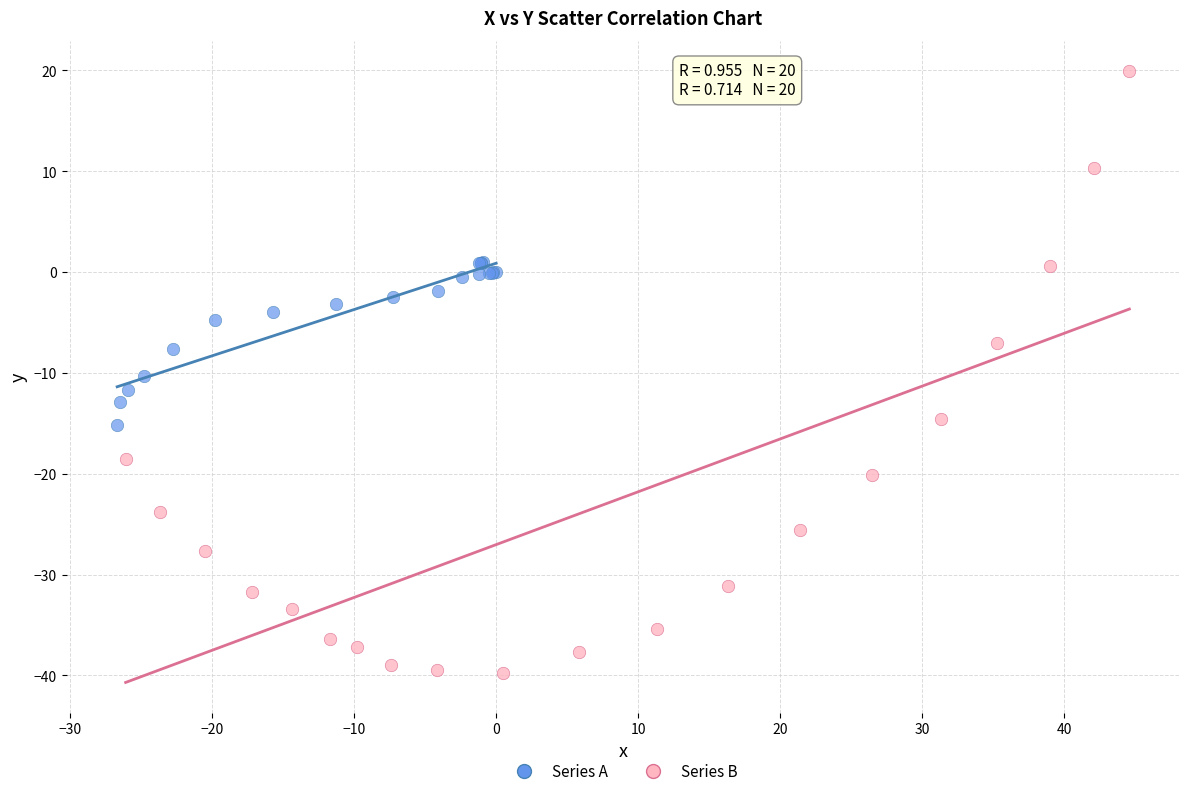

Which series has the widest spread of Y values?

Series B